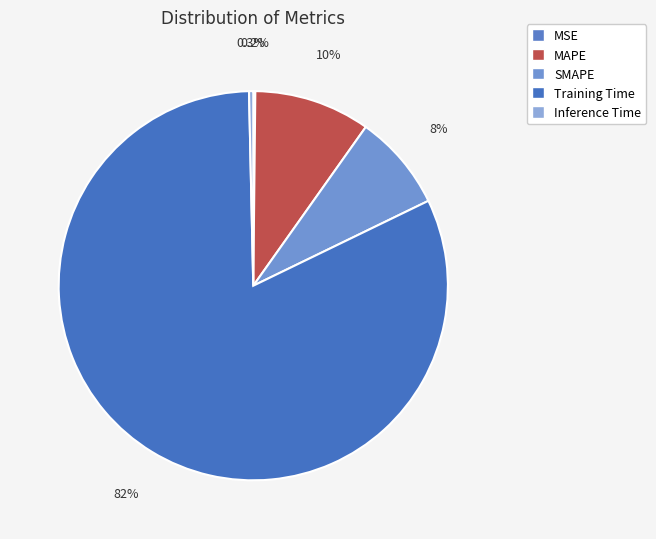

What is the change in value from MAPE to Training Time?

+3.1